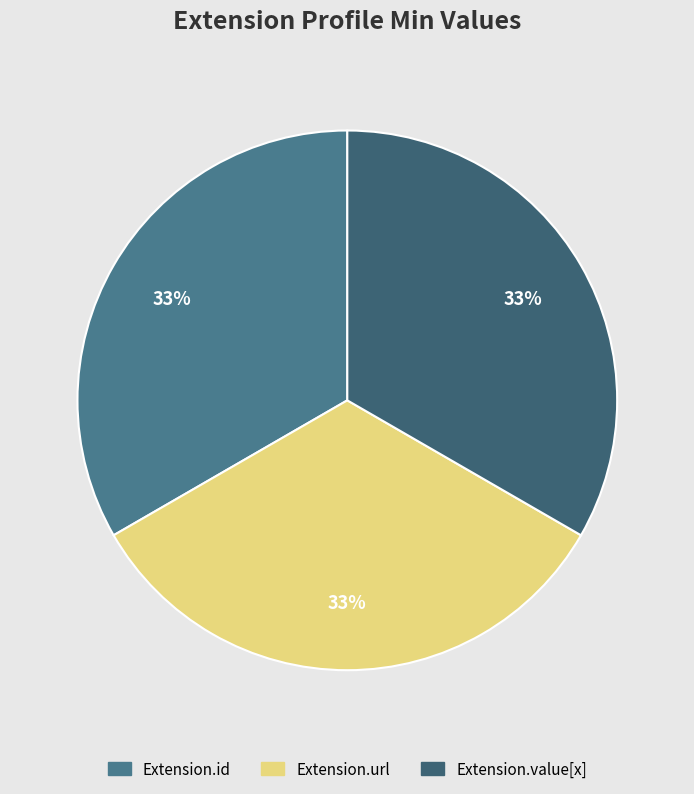

How many segments does this pie chart have?

3